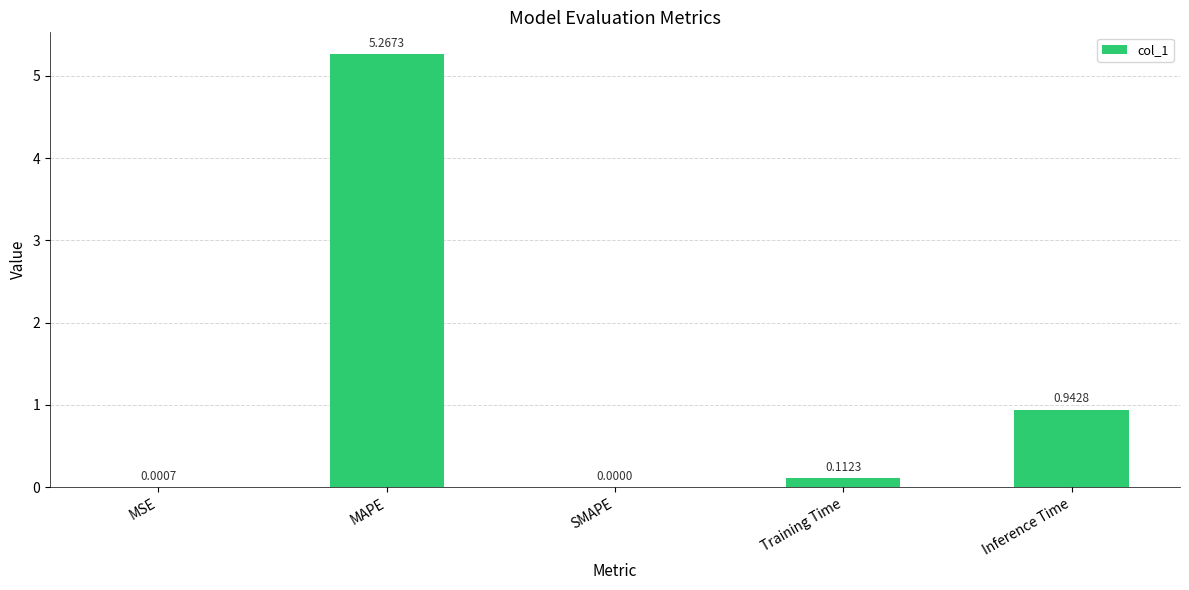

At which category does the chart reach its peak across all series?

MAPE